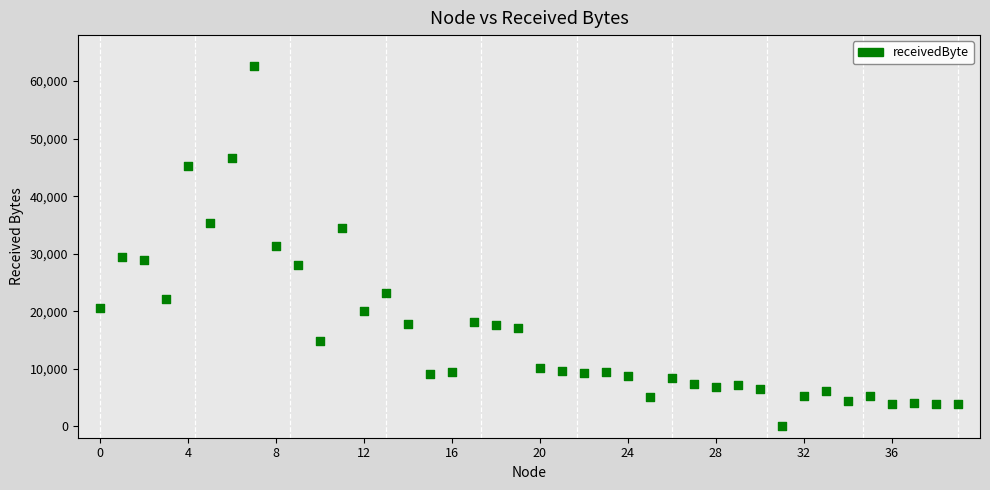

What is the range of Y values (max minus min)?

62600